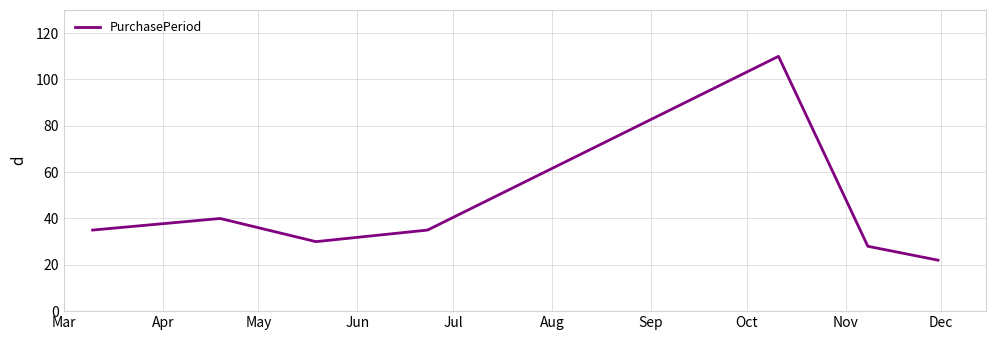

True or false: the data has more than 1 interior local peaks.

True